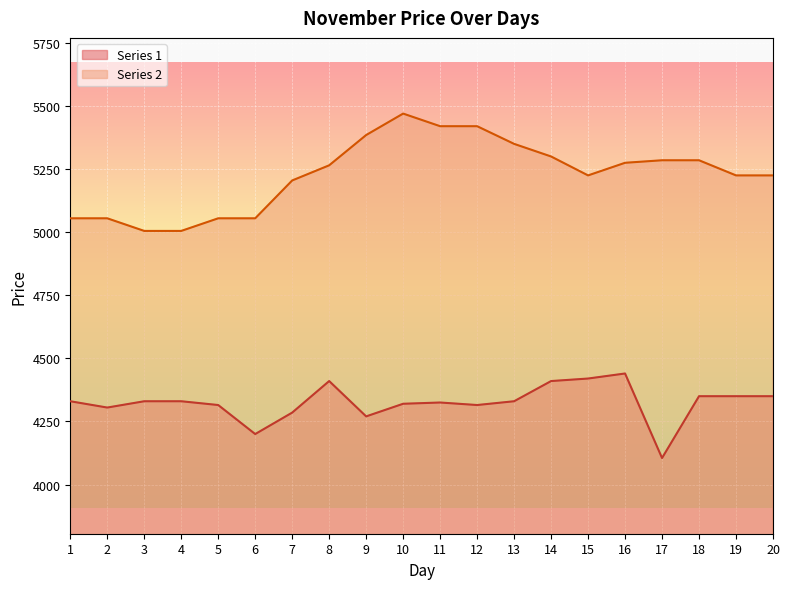

At which label is Series 1 line closest to 4272?

9